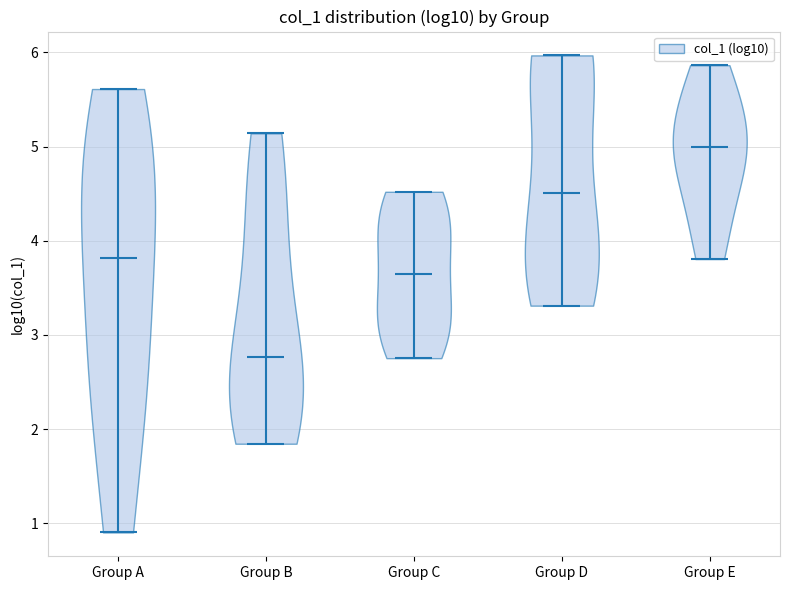

Which violin has the lowest median line?

Group B